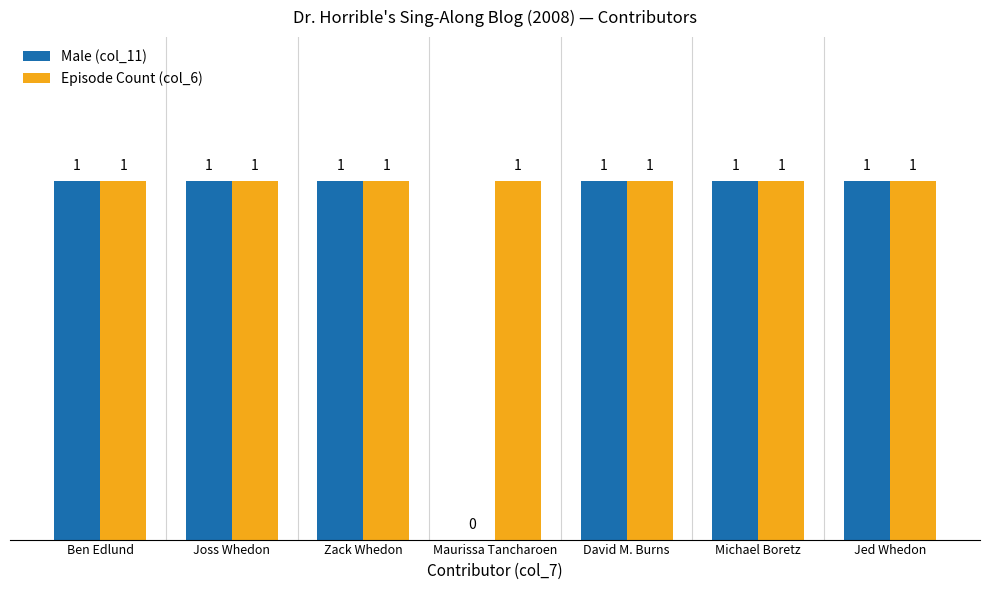

What is the maximum value for Episode Count (col_6)?

1